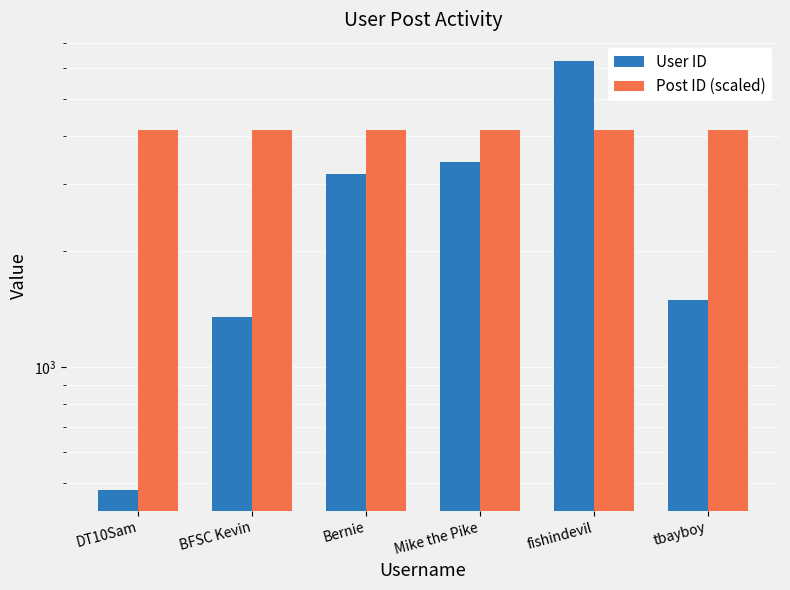

List the series in order of their overall mean, highest first.

Post ID (scaled), User ID